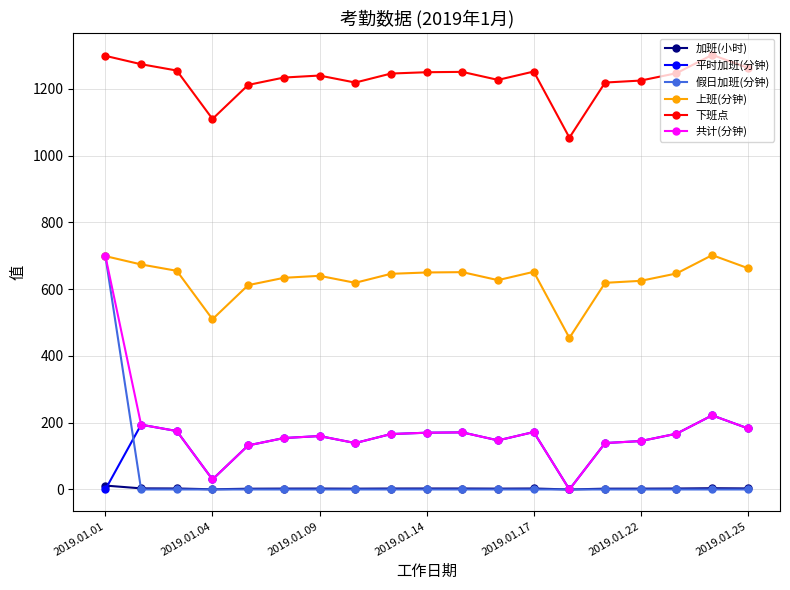

Which series has the largest total across all categories?

下班点